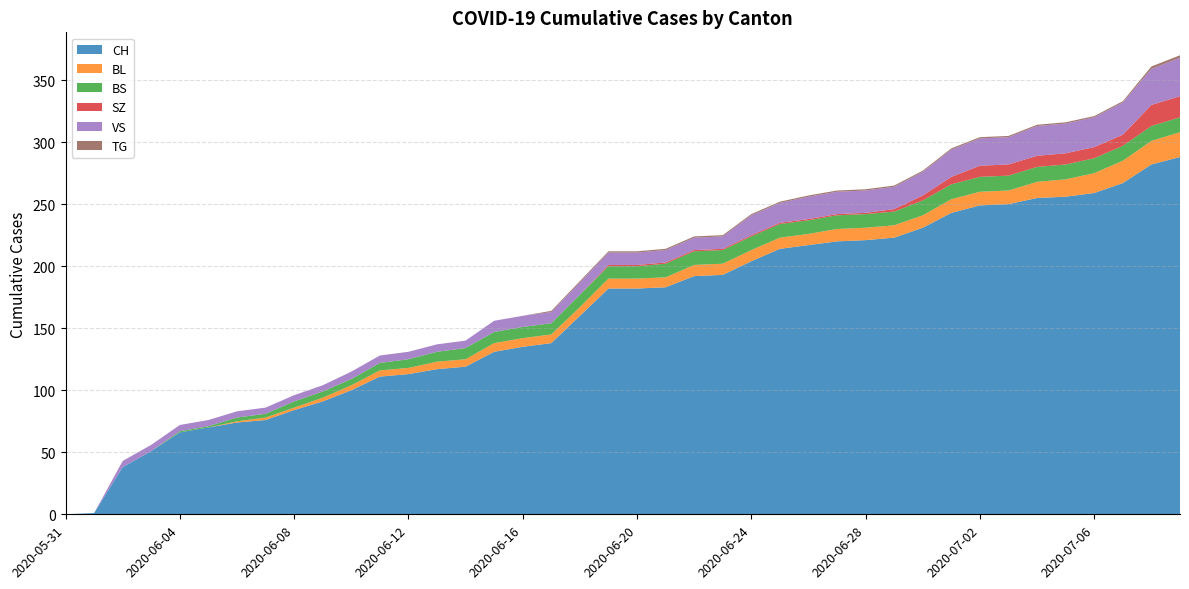

Reading right to left, extract all data points from this chart.

CH: 288	282	267	259	256	255	250	249	243	231	223	221	220	217	214	204	193	192	183	182	182	160	138	135	131	119	117	113	111	100	91	84	76	74	70	66	51	38	1	0
BL: 20	19	18	16	14	13	11	11	11	10	10	10	10	9	9	9	9	9	8	8	8	7	7	7	7	6	6	5	5	4	3	2	2	1	0	0	0	0	0	0
BS: 12	12	12	12	12	12	12	12	12	12	11	11	11	11	11	11	11	11	11	10	10	10	9	9	9	9	8	7	6	5	5	5	3	3	1	1	0	0	0	0
SZ: 17	17	9	9	9	9	9	9	6	4	2	1	1	1	1	1	1	1	1	1	1	0	0	0	0	0	0	0	0	0	0	0	0	0	0	0	0	0	0	0
VS: 31	29	26	24	24	24	22	22	22	19	18	18	18	18	16	16	10	10	10	10	10	10	9	9	9	6	6	6	6	6	5	5	5	5	5	5	5	5	0	0
TG: 2	2	1	1	1	1	1	1	1	1	1	1	1	1	1	1	1	1	1	1	1	1	1	0	0	0	0	0	0	0	0	0	0	0	0	0	0	0	0	0